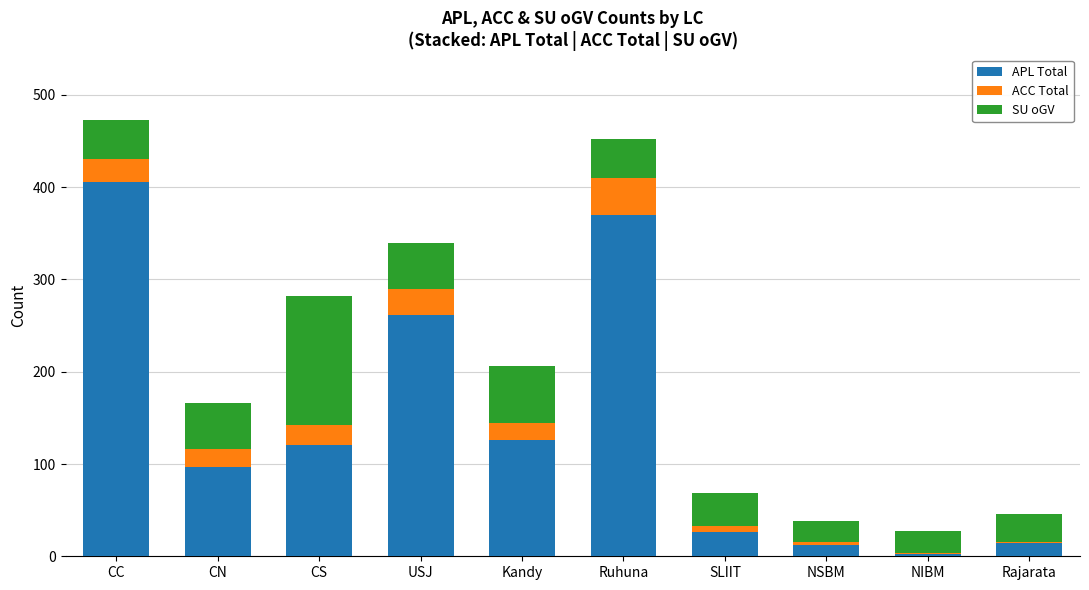

What is the total value across all series at Ruhuna?

452